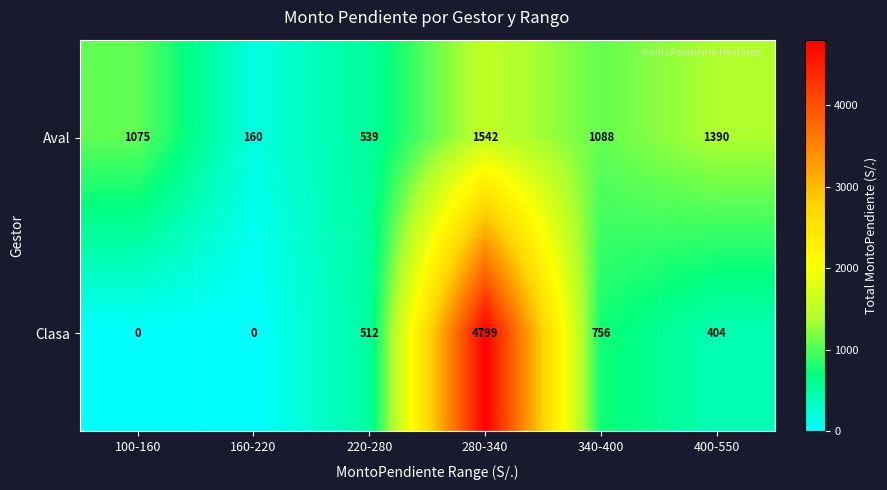

At which category does the chart reach its peak across all series?

280-340